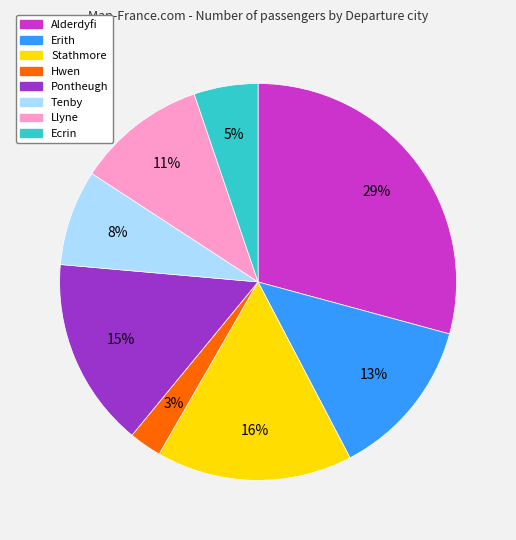

The Llyne slice represents 1% of the pie. True or false?

False